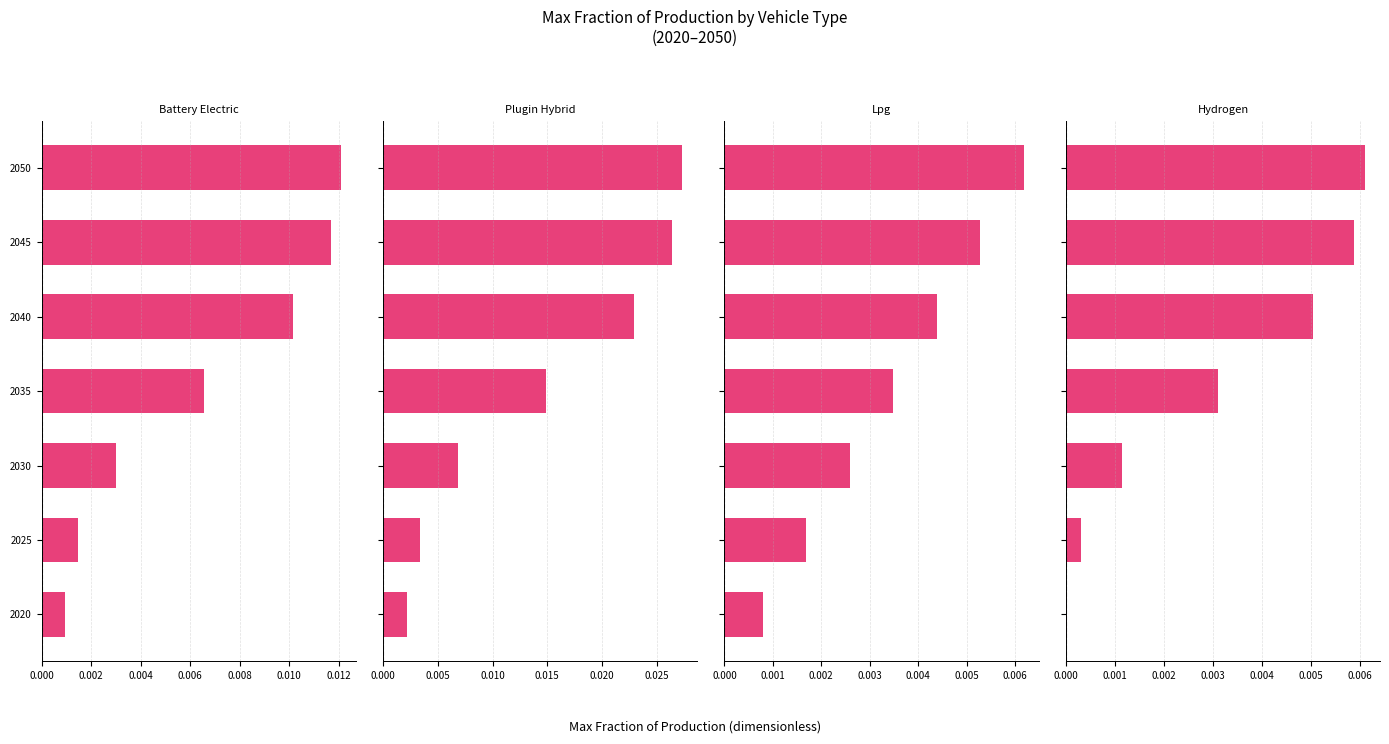

How many data points does each series have?

7